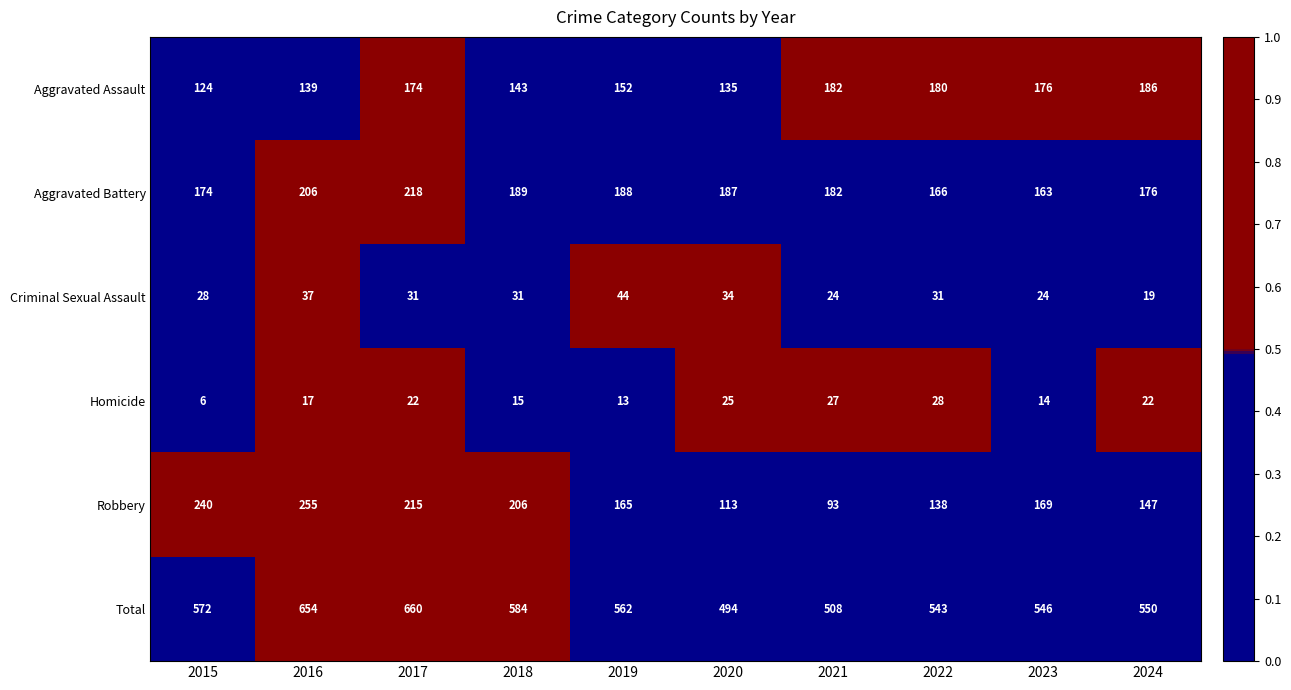

What is the difference between the maximum and minimum values in the Aggravated Battery series?

55